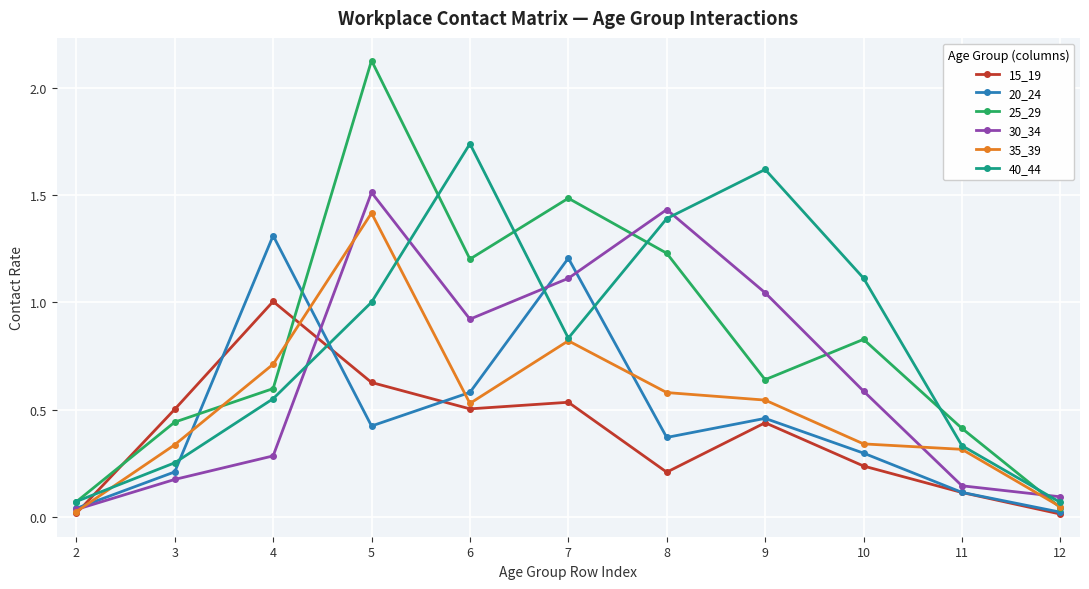

How many series are shown in this chart?

6